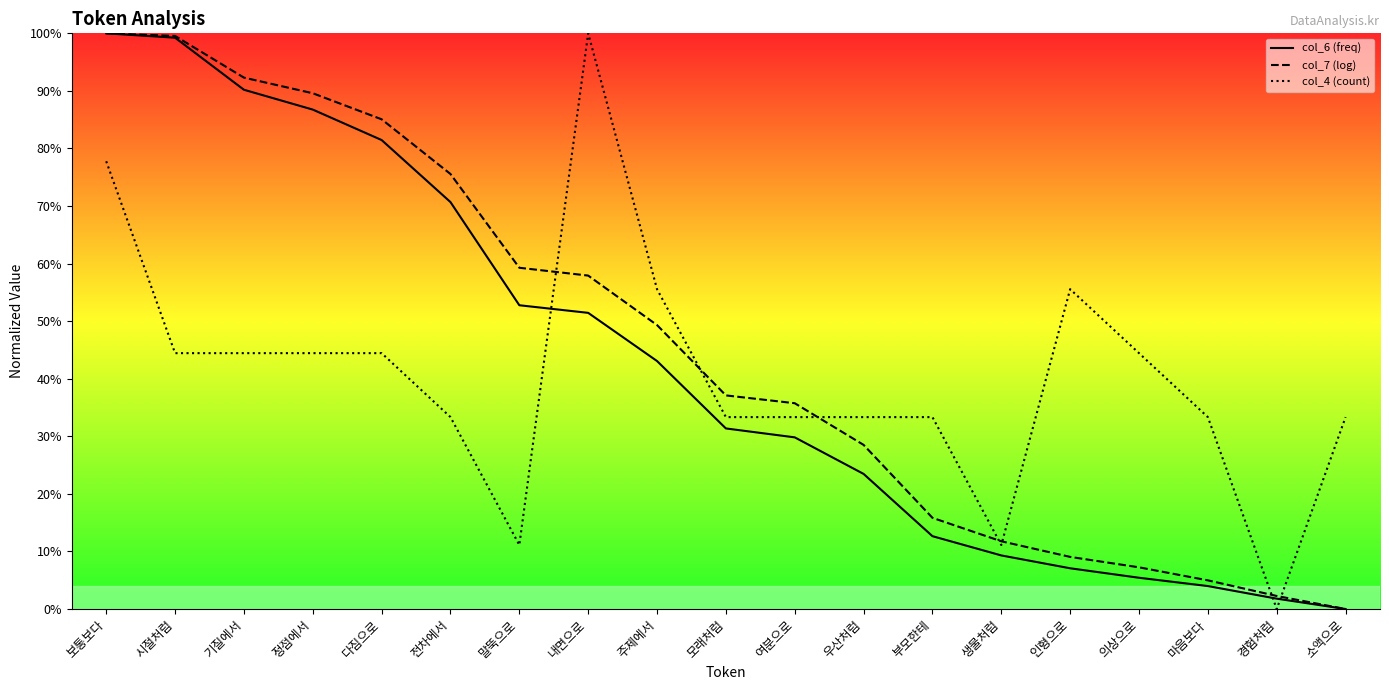

List the series in order of their overall mean, highest first.

col_7 (log), col_6 (freq), col_4 (count)